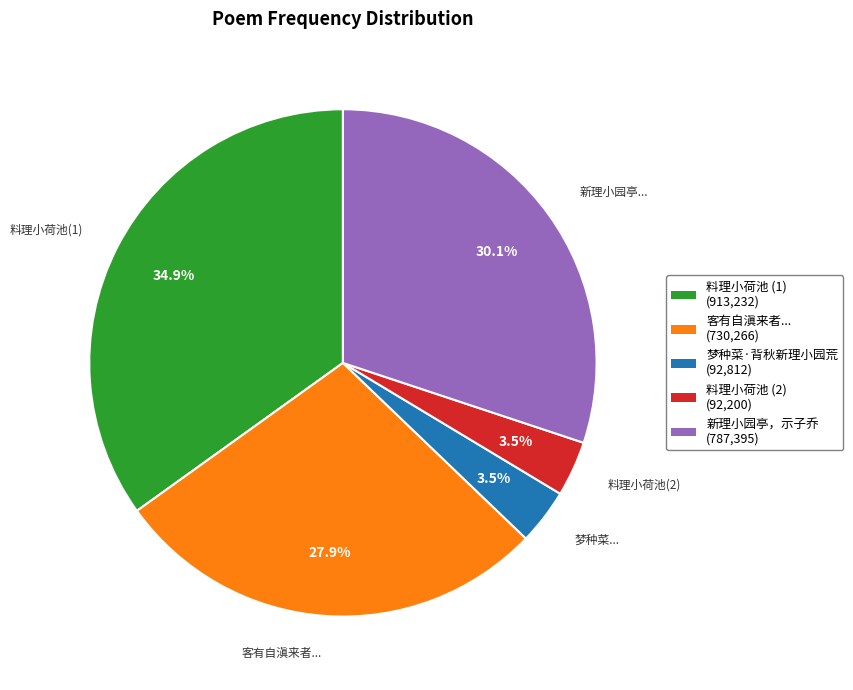

Is there any slice that represents more than half of the pie?

No